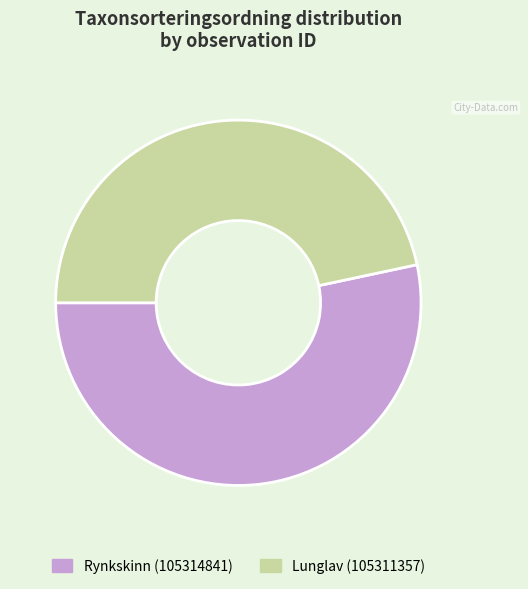

The Rynkskinn (105314841) slice represents 53% of the pie. True or false?

True